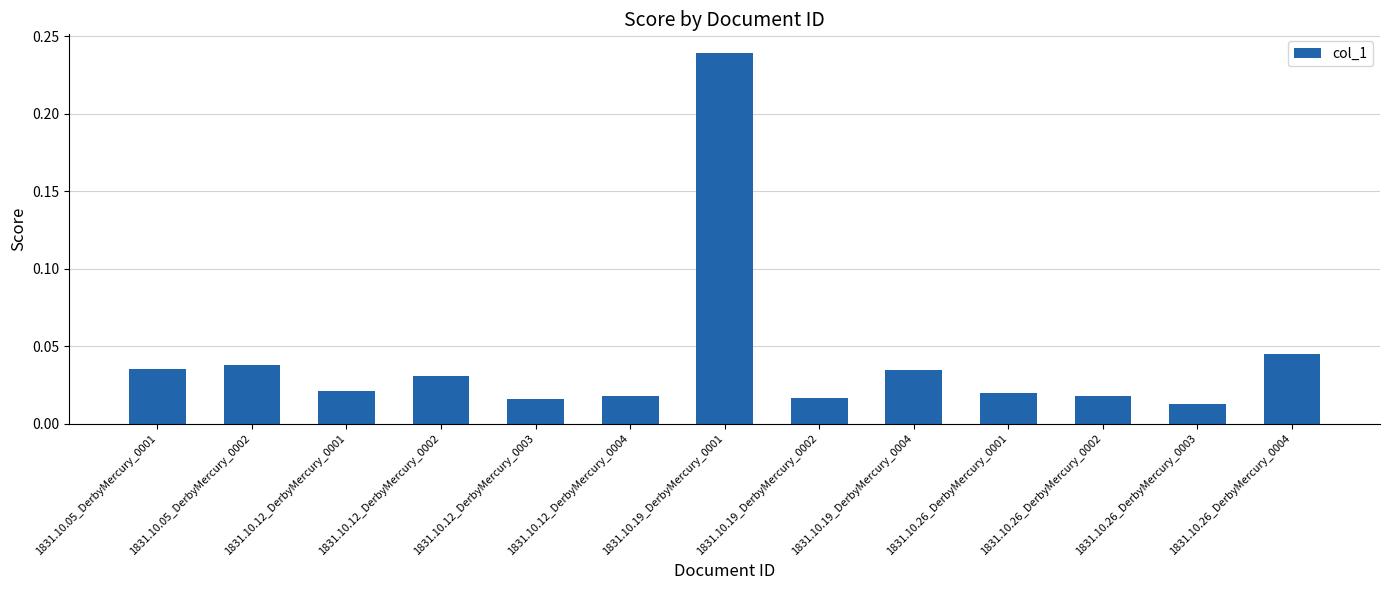

What position from the left is 1831.10.19_DerbyMercury_0001?

7